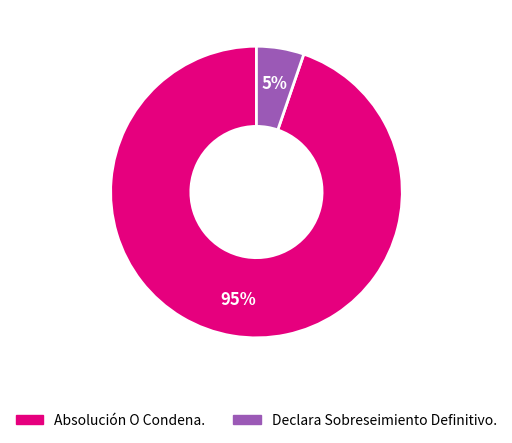

Between Declara Sobreseimiento Definitivo. and Absolución O Condena., which is larger?

Absolución O Condena.